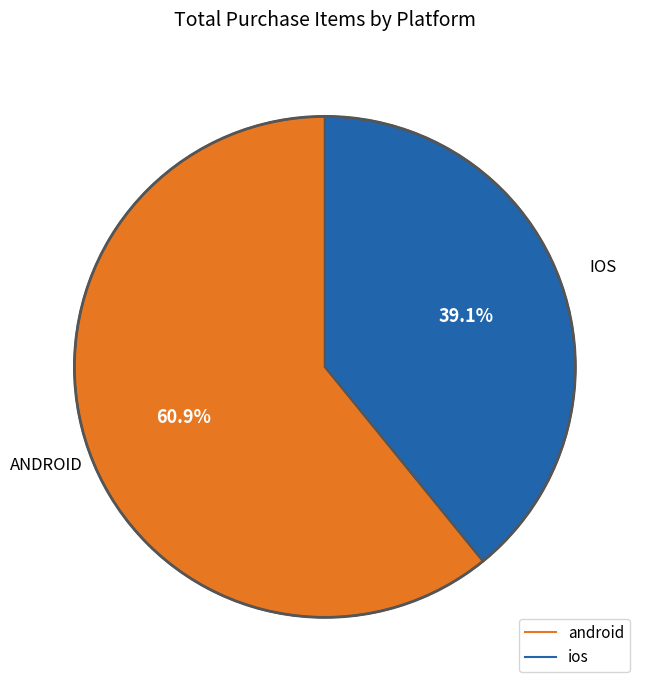

What portion of the pie excludes ios?

60.9%